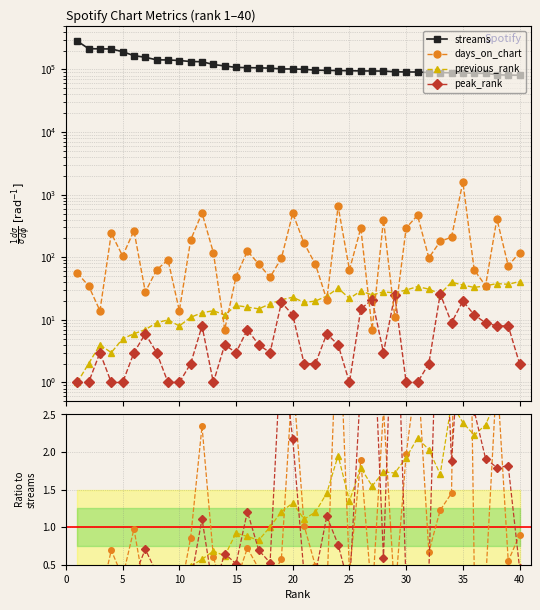

True or false: peak_rank and streams intersect in this chart.

False